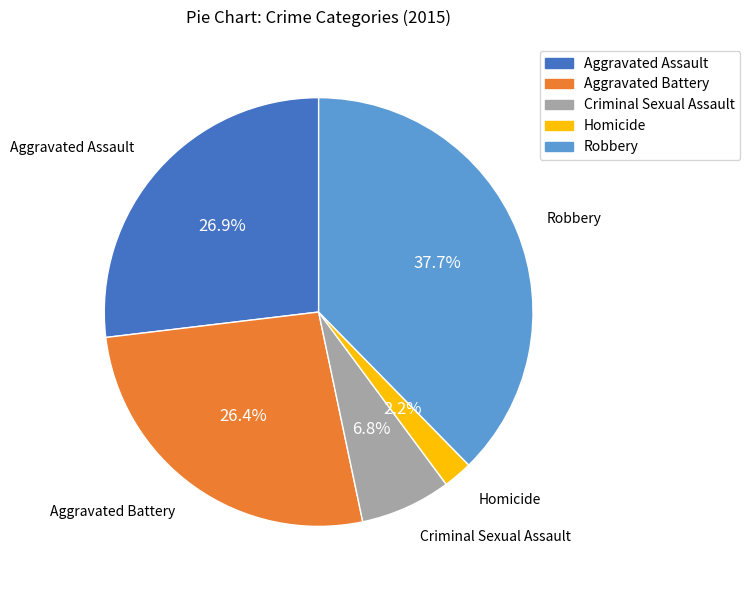

Between Criminal Sexual Assault and Robbery, which is larger?

Robbery